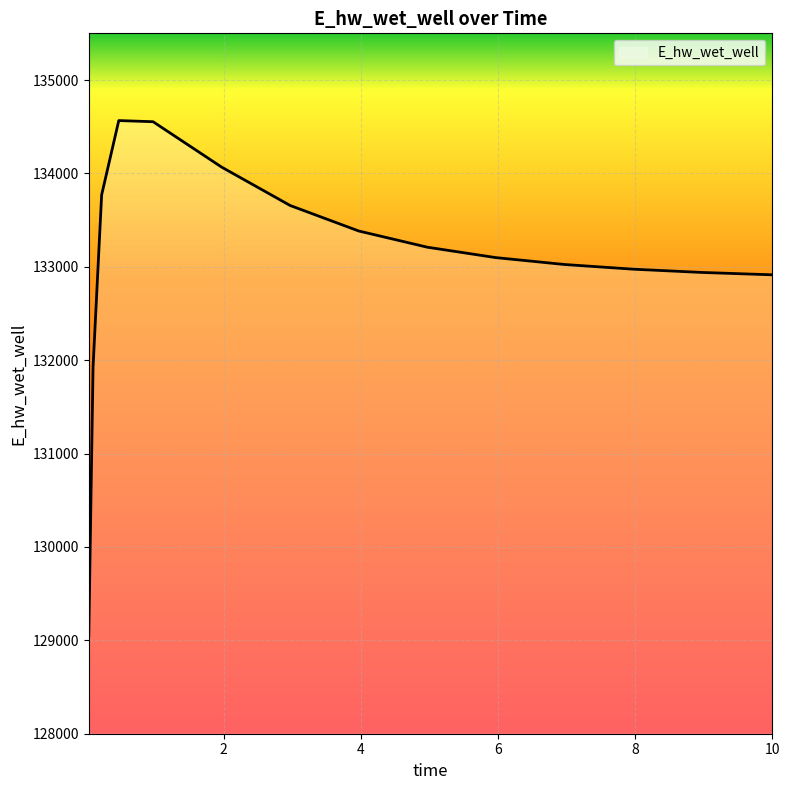

What is the smallest value displayed?

129047.1